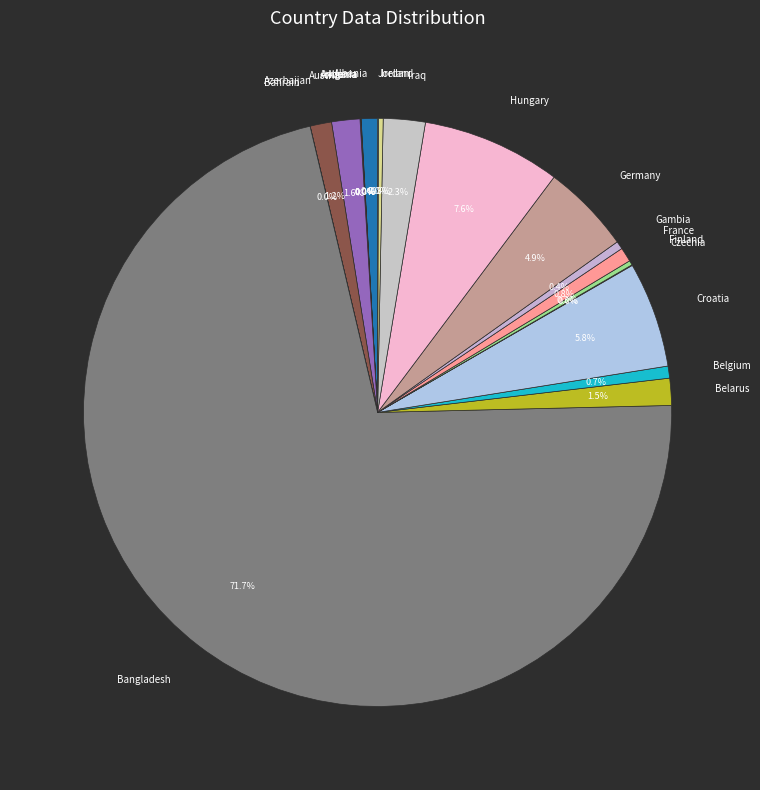

To the nearest percent, what is the combined percentage of Iraq and Albania?

3%